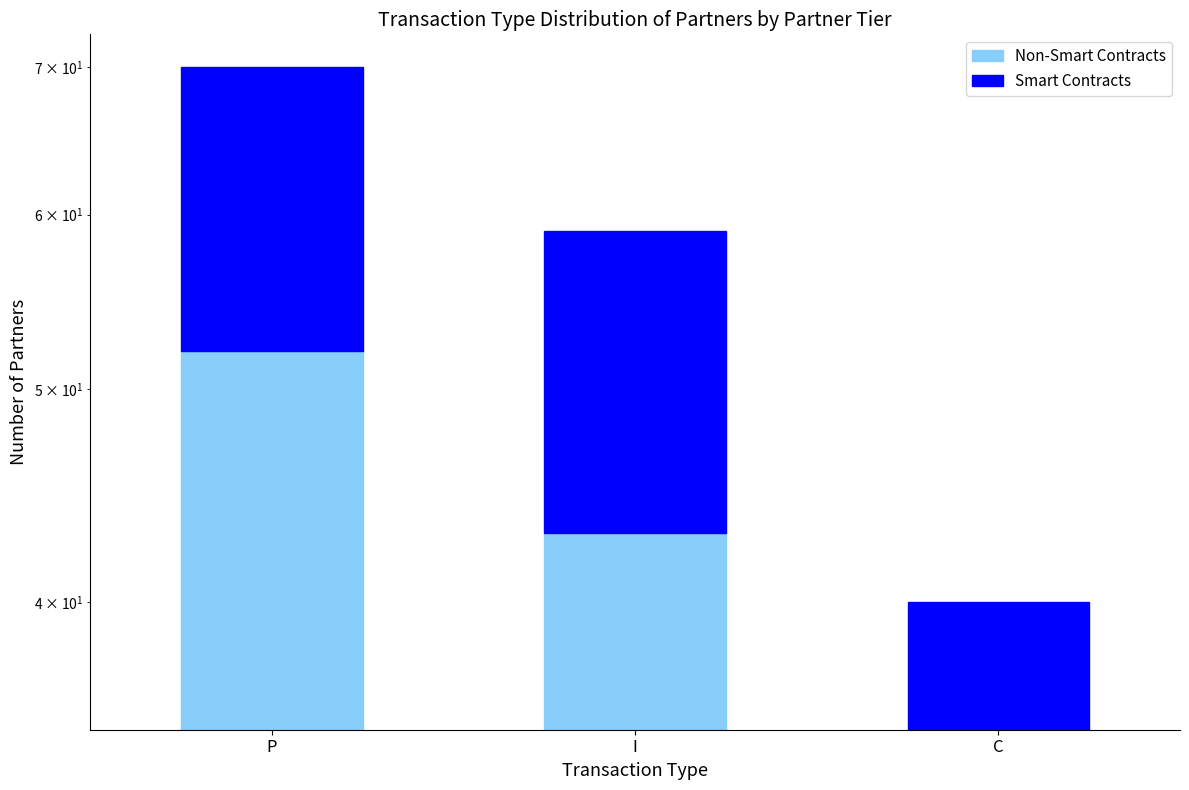

Which series has the largest total across all categories?

Non-Smart Contracts